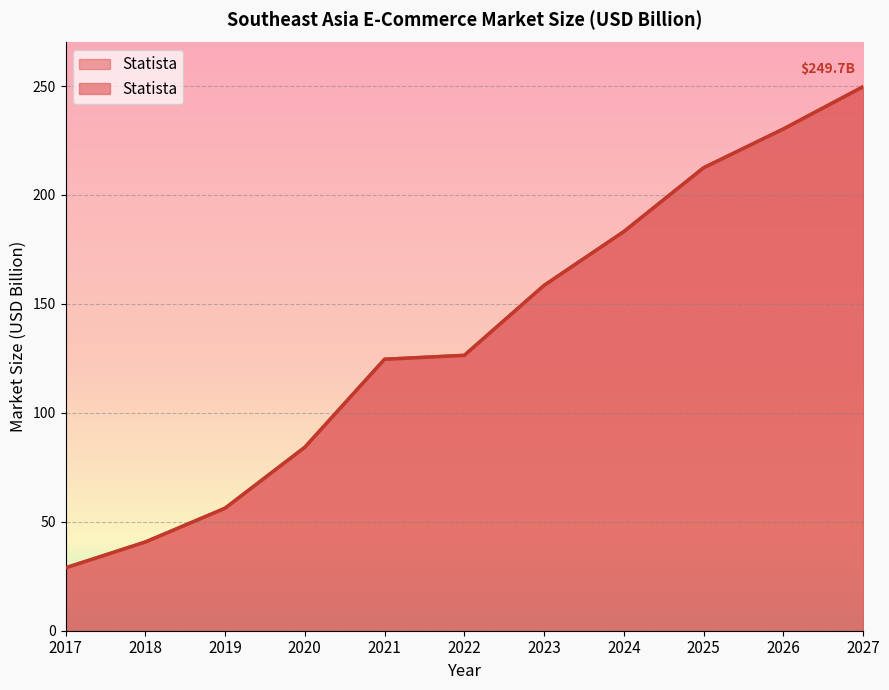

How many lines are shown in the chart?

1